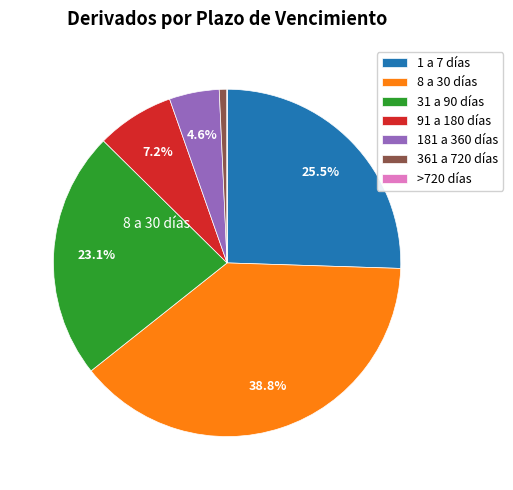

Does any single category account for the majority?

No